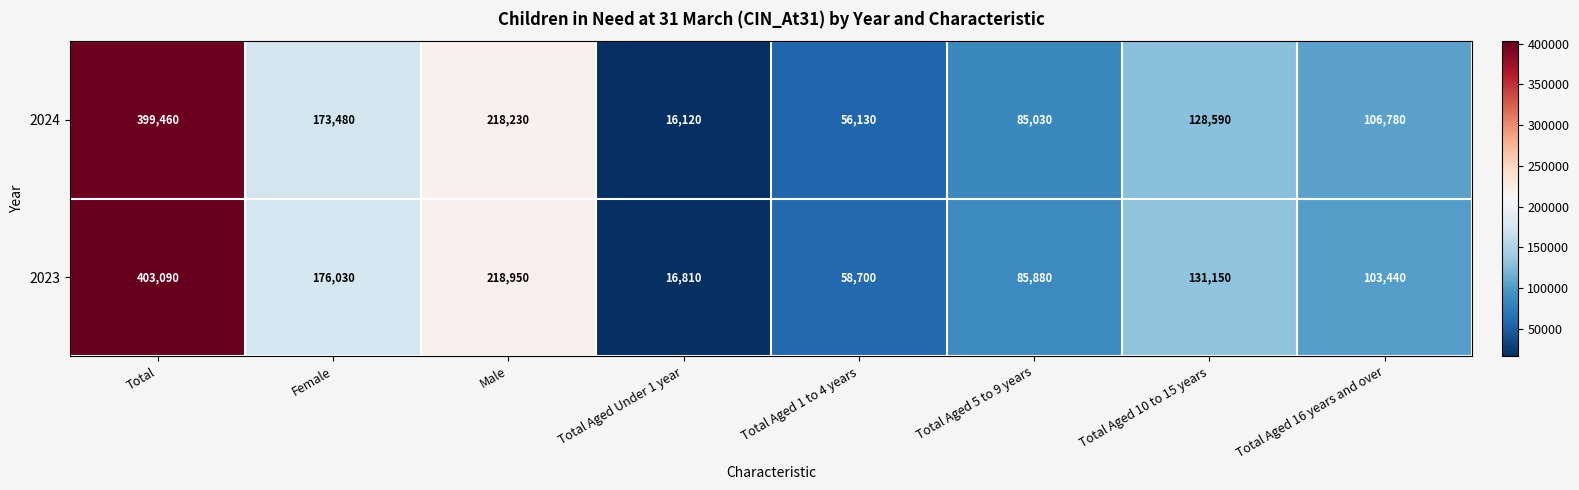

At Total Aged 1 to 4 years, list the series in order from smallest to largest.

2024, 2023